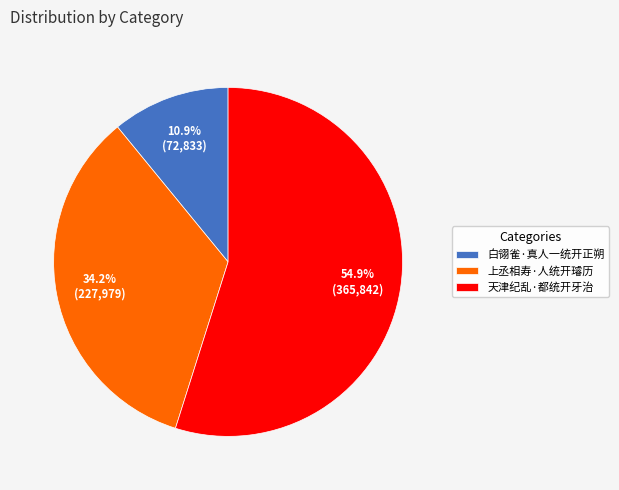

To the nearest percent, what is the average slice percentage?

33%